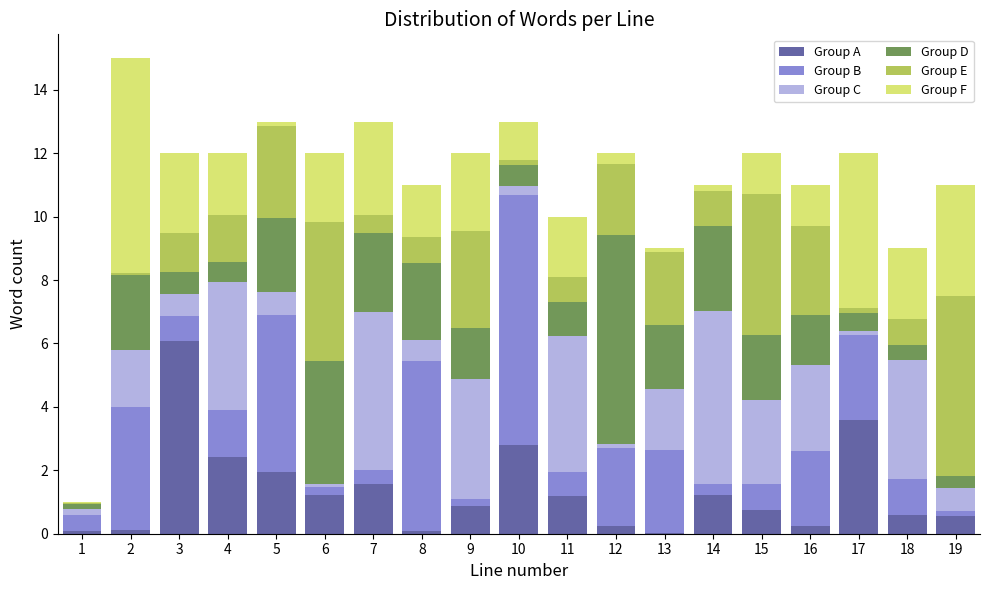

What is the highest value of the Group A series?

6.1